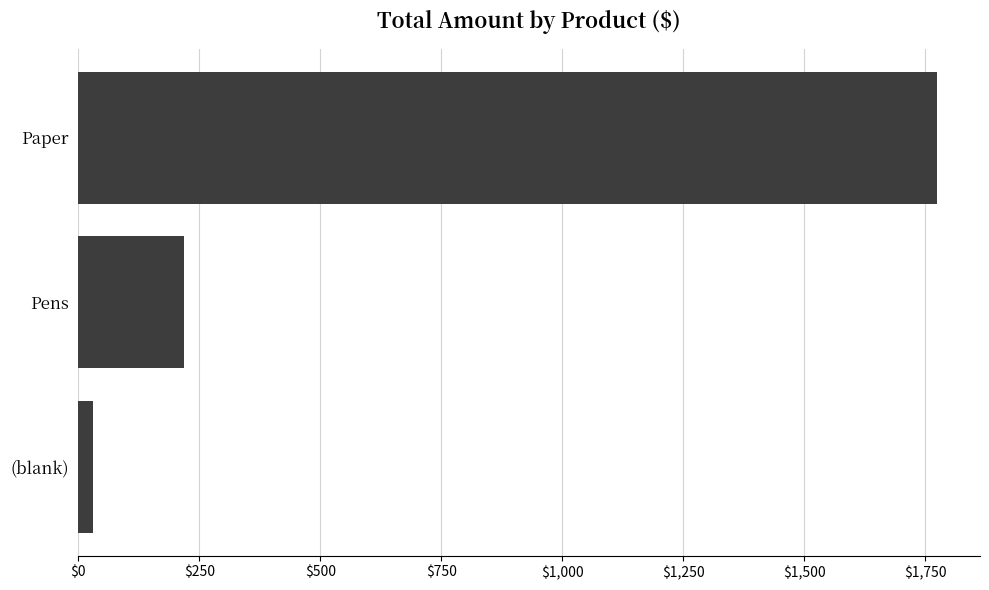

What is the approximate value at Paper?

1774.1